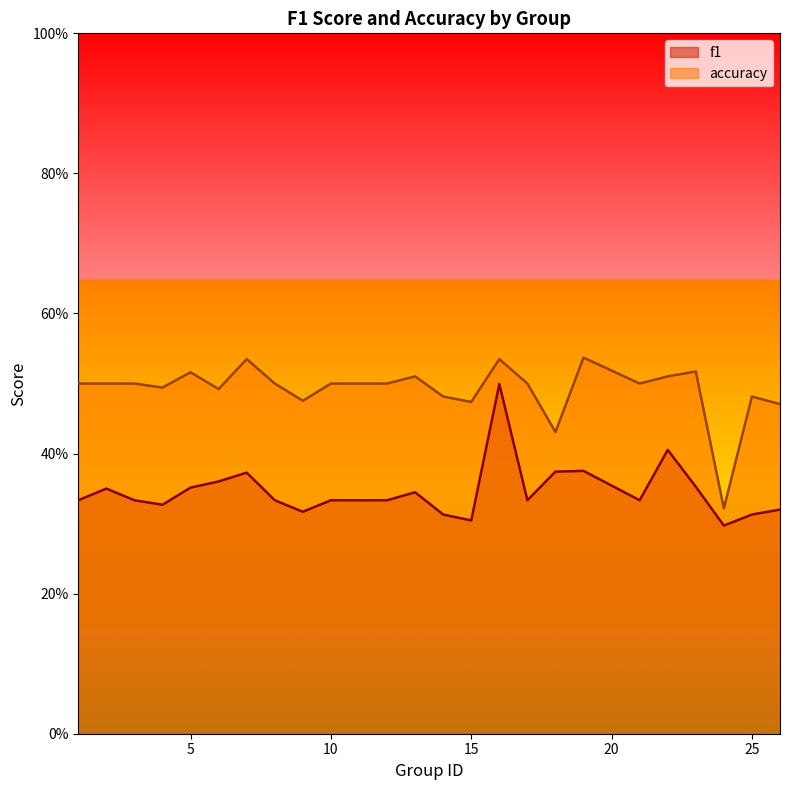

Reading left to right, transcribe all the data shown in this chart.

f1: 1=0.3	2=0.3	3=0.3	4=0.3	5=0.4	6=0.4	7=0.4	8=0.3	9=0.3	10=0.3	11=0.3	12=0.3	13=0.3	14=0.3	15=0.3	16=0.5	17=0.3	18=0.4	19=0.4	21=0.3	22=0.4	23=0.4	24=0.3	25=0.3	26=0.3
accuracy: 1=0.5	2=0.5	3=0.5	4=0.5	5=0.5	6=0.5	7=0.5	8=0.5	9=0.5	10=0.5	11=0.5	12=0.5	13=0.5	14=0.5	15=0.5	16=0.5	17=0.5	18=0.4	19=0.5	21=0.5	22=0.5	23=0.5	24=0.3	25=0.5	26=0.5